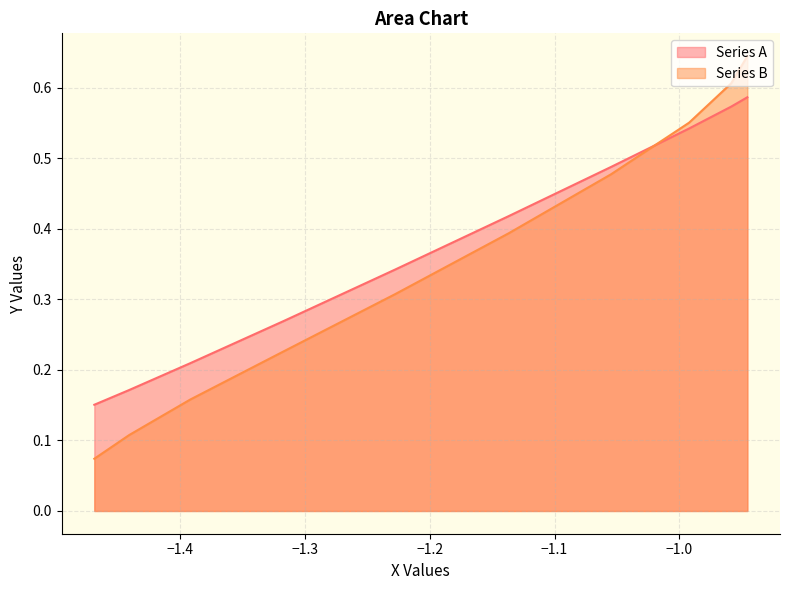

What is the highest value of the Series A series?

0.6